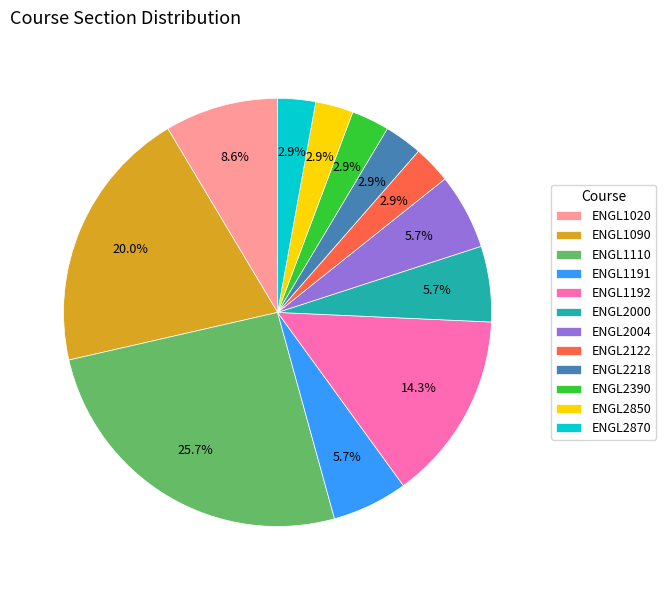

Is the sum of ENGL1090 and ENGL2004 greater than half?

No